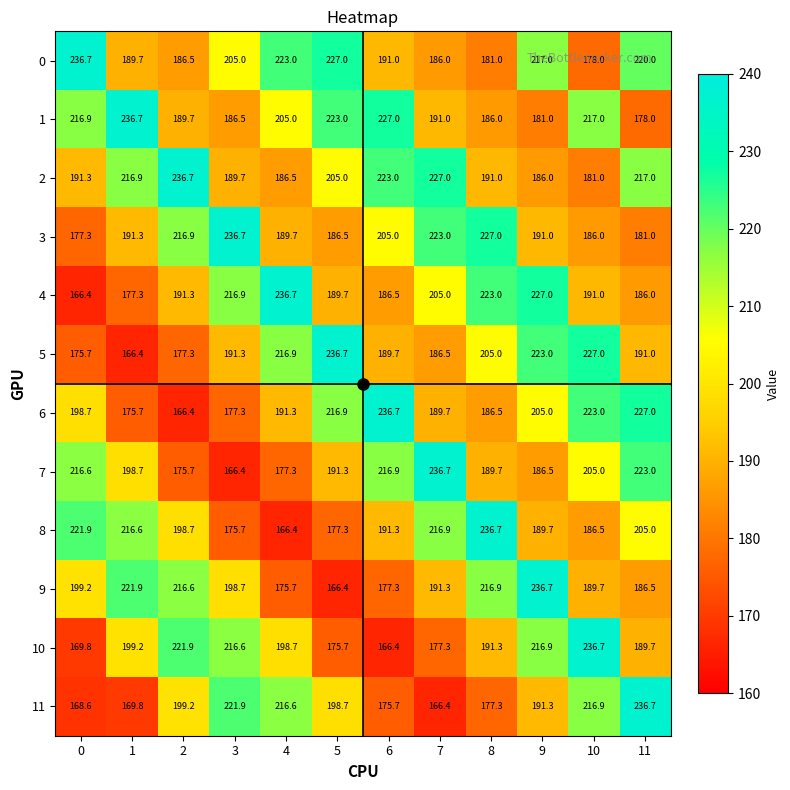

At which label is 3 closest to 207?

6